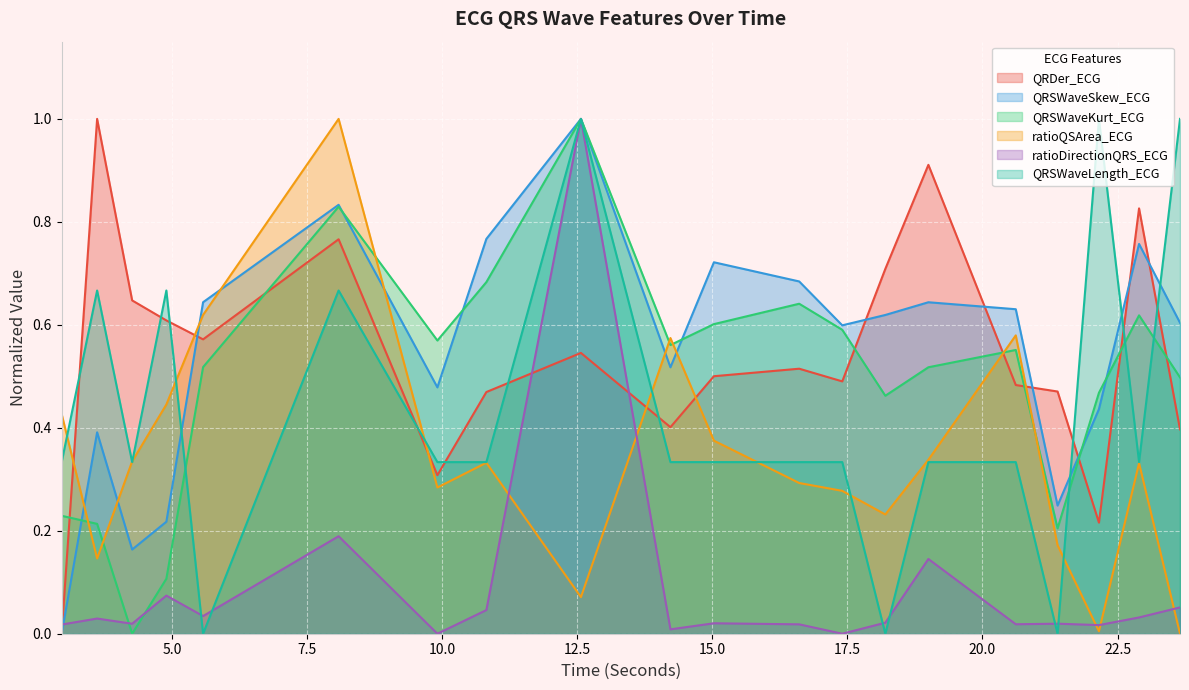

What is the difference between the ratioQSArea_ECG values at 20.6171875 and 9.9140625?

0.3